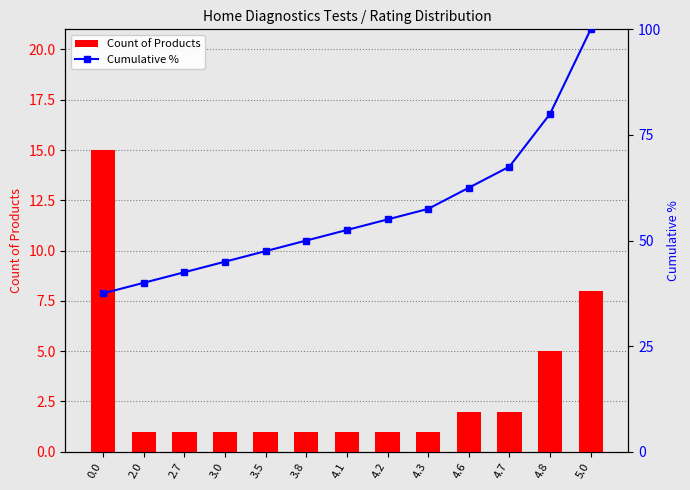

What position from the left is 3.0?

4